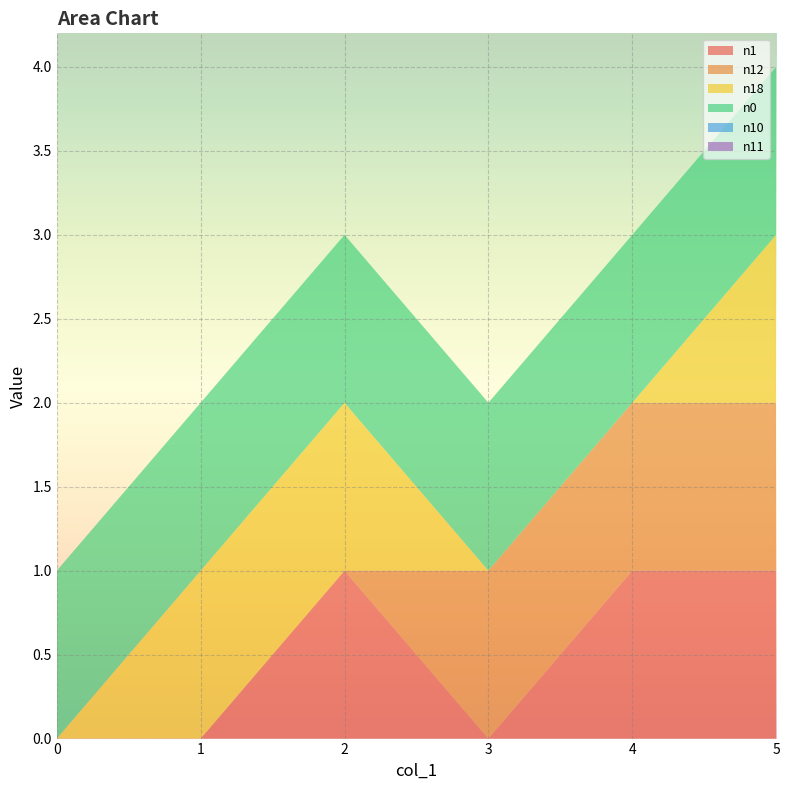

Reading right to left, what are all the values shown in this chart?

n1: 1	1	0	1	0	0
n12: 1	1	1	0	0	0
n18: 1	0	0	1	1	0
n0: 1	1	1	1	1	1
n10: 0	0	0	0	0	0
n11: 0	0	0	0	0	0